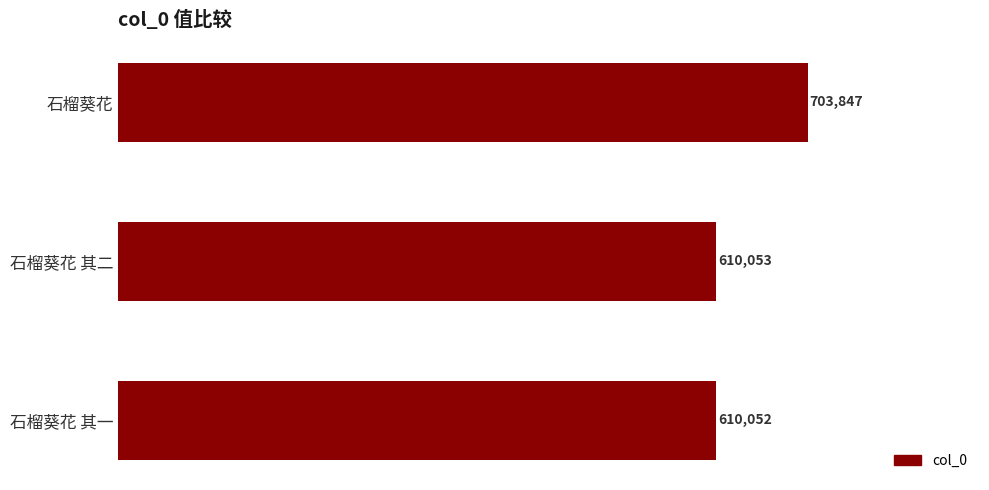

Are the bars grouped side by side (vs. stacked)?

No